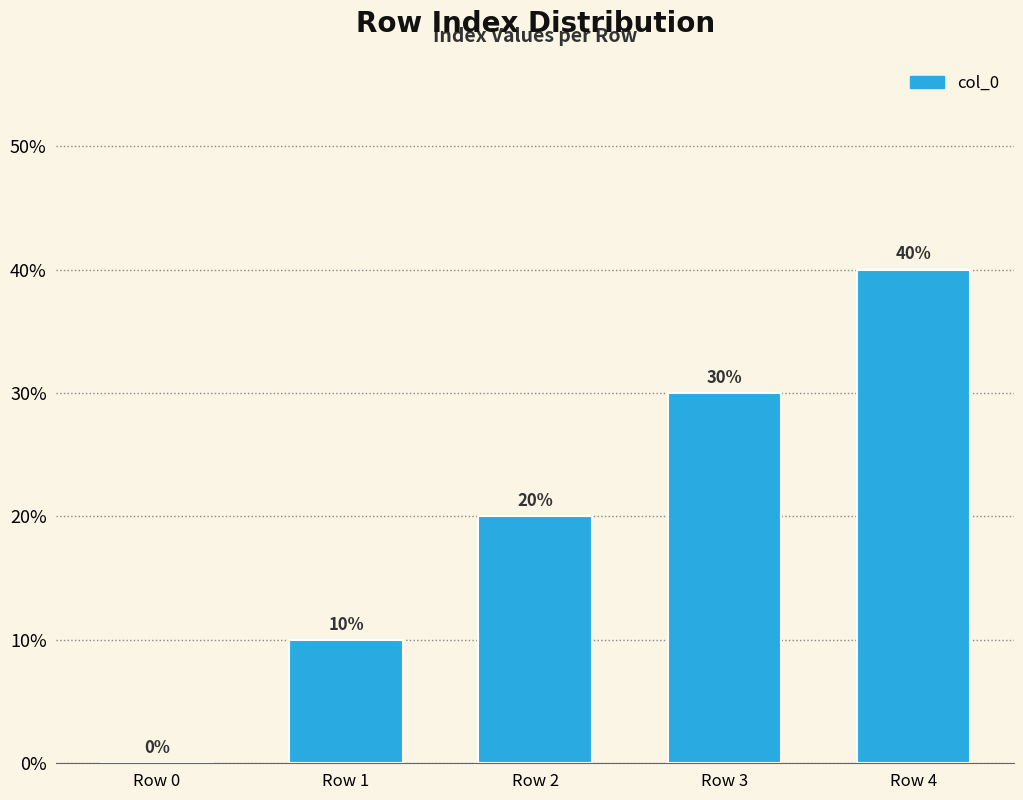

How many series are shown in this chart?

1